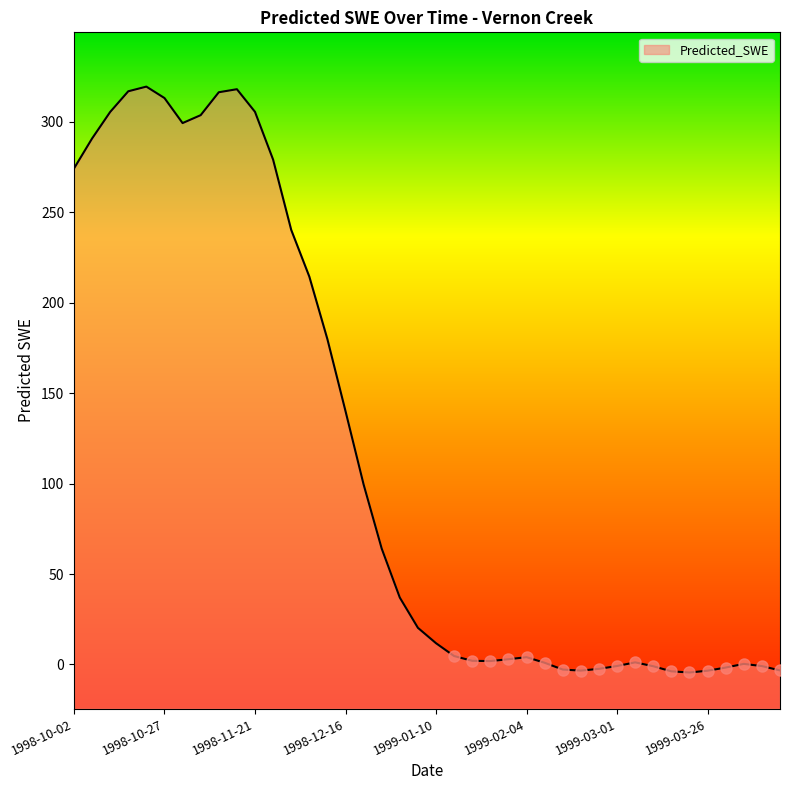

The value at 1999-04-10 is -0.9. True or false?

True